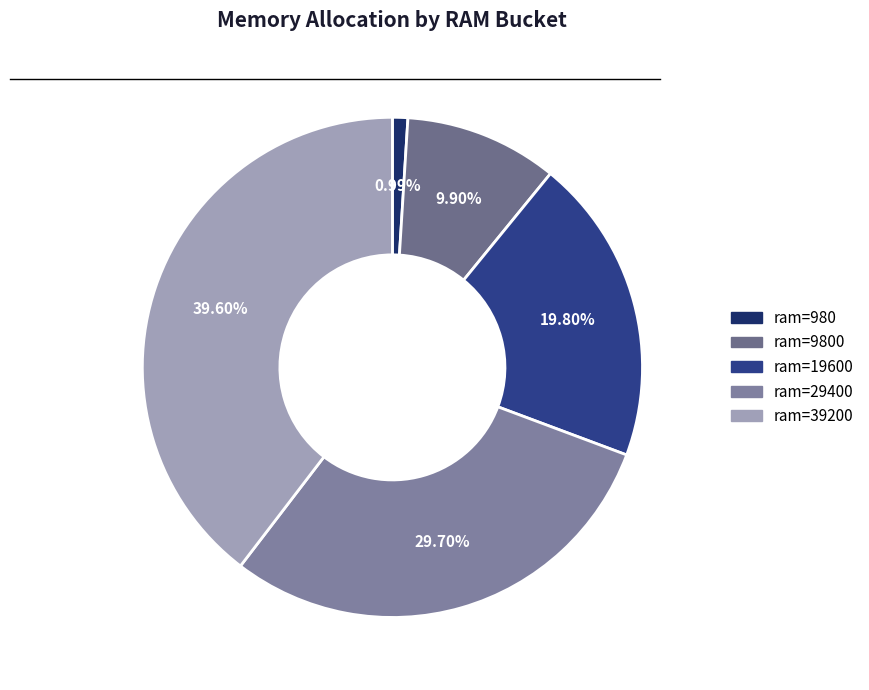

Does any single category account for the majority?

No